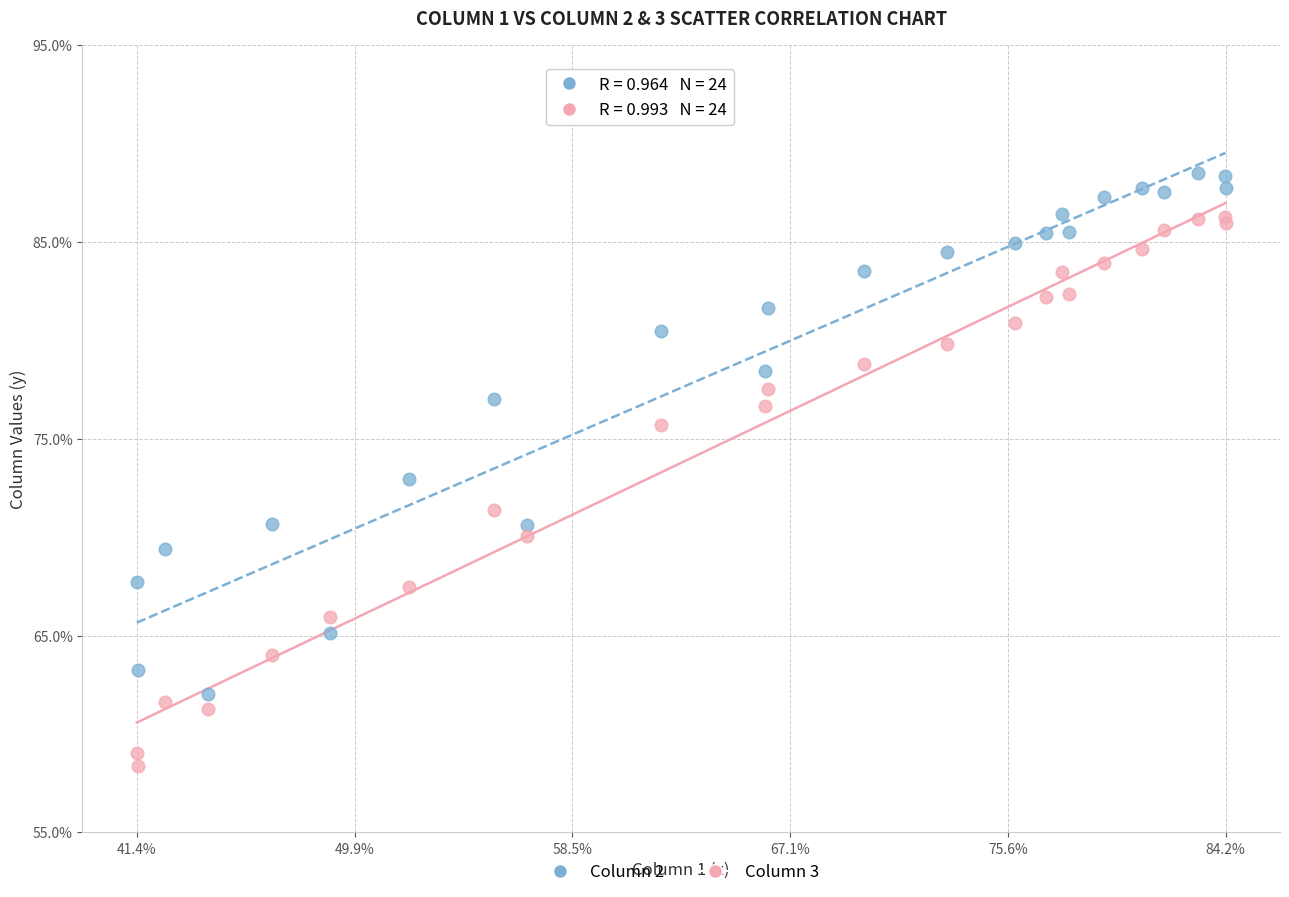

In the Column 2 series, what Y value is closest to 75?

77.0